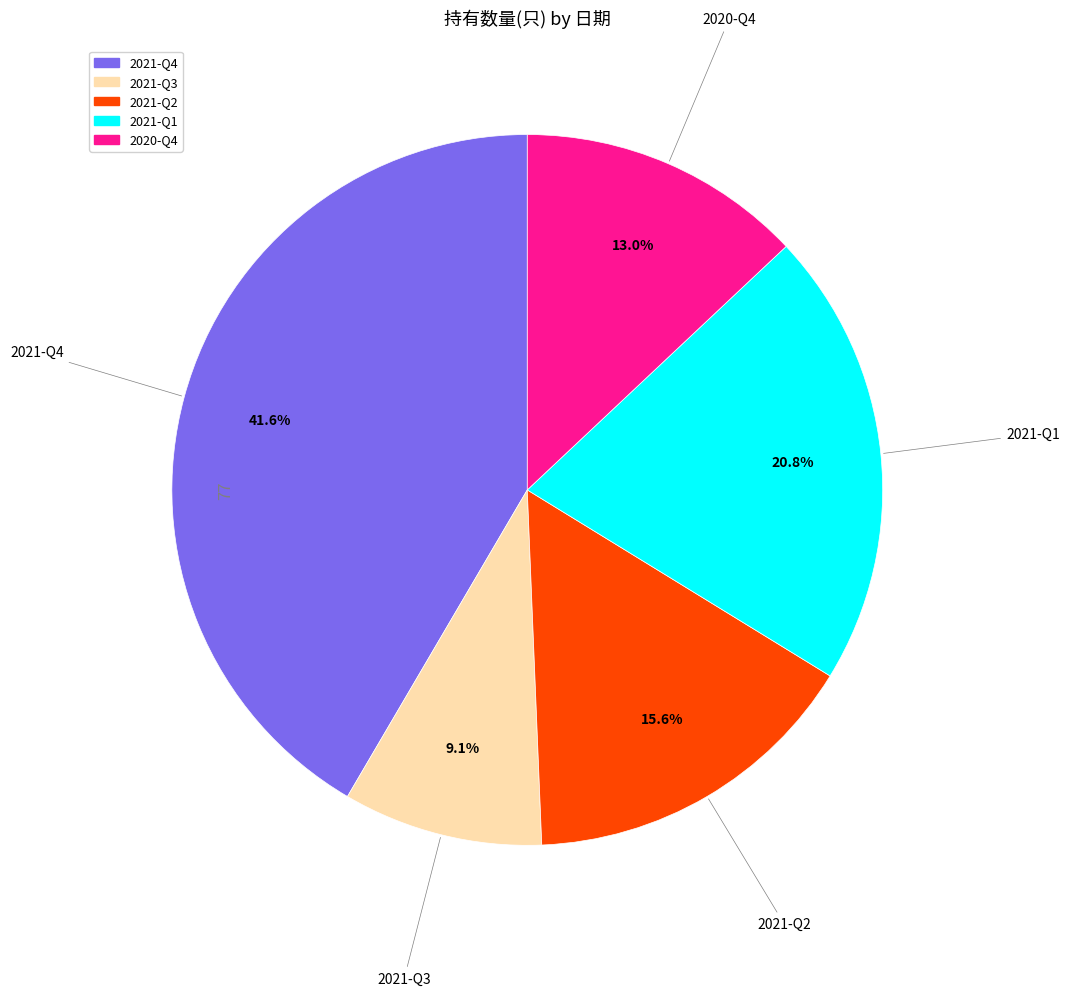

Which category has the smallest portion of the pie?

2021-Q3